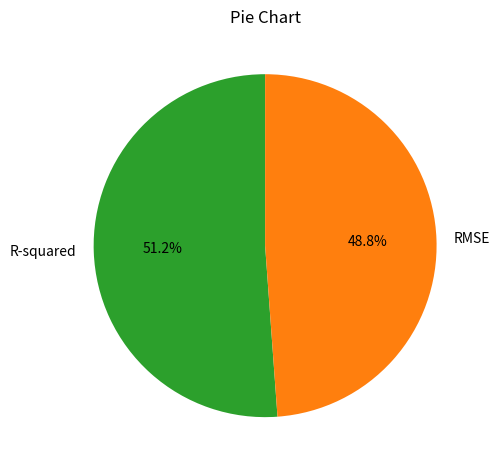

What is the total percentage of R-squared and RMSE?

100.0%